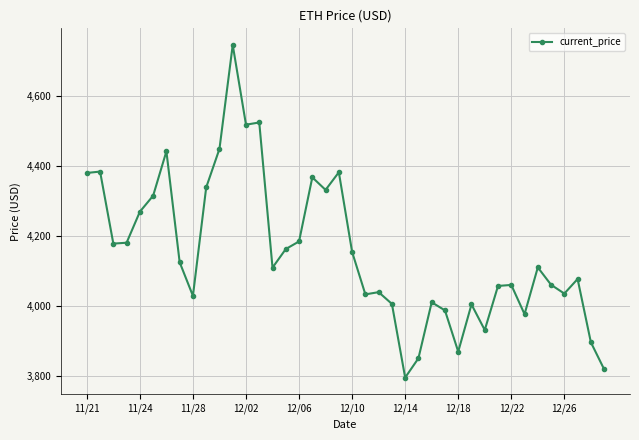

True or false: the data has more than 0 interior local peaks.

True